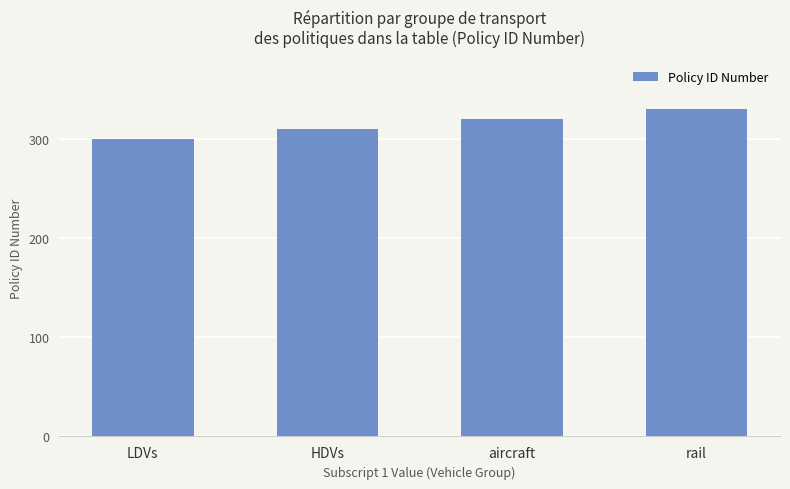

Read the value at aircraft, to the nearest 10.

320